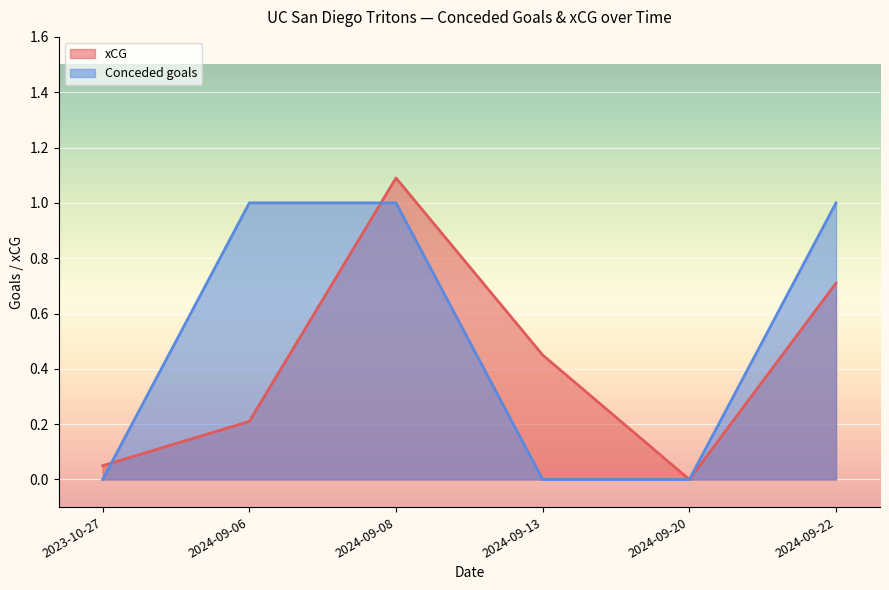

Where do xCG and Conceded goals first cross each other?

2023-10-27 and 2024-09-06